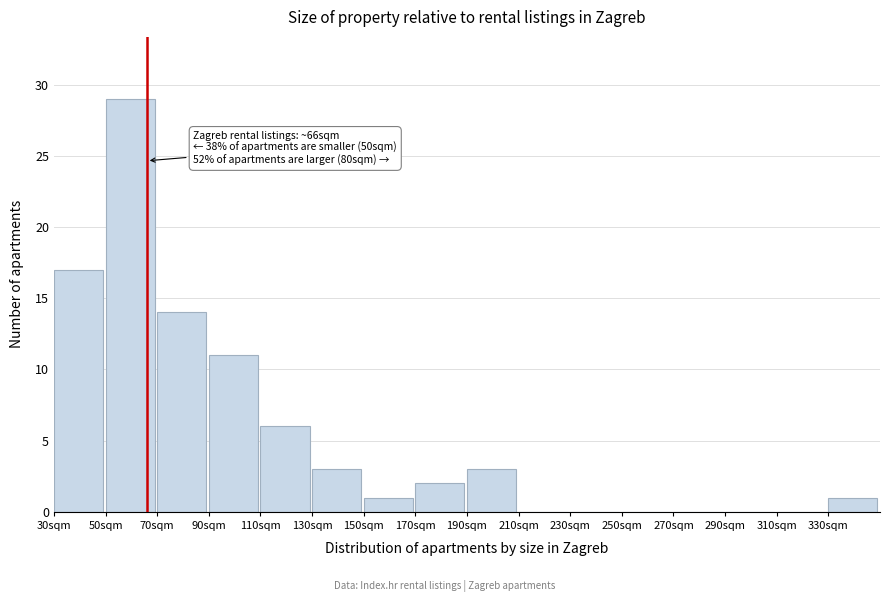

Over which range of the x-axis is the bar tallest?

50 to 70